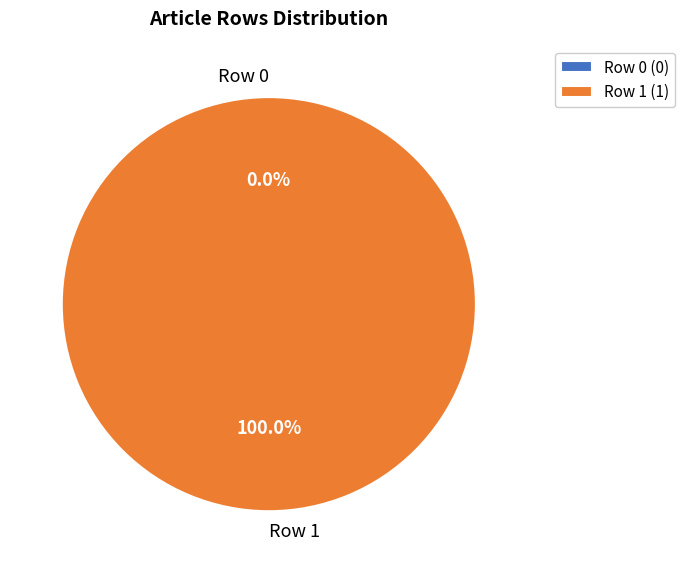

Rank the categories by value from highest to lowest.

Row 1, Row 0